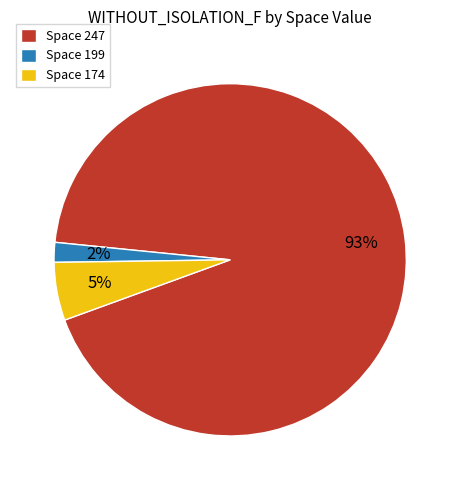

Count the number of slices in the pie.

3